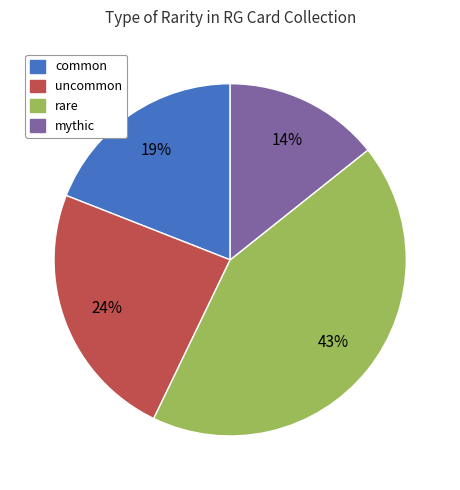

Which has a higher value, mythic or uncommon?

uncommon